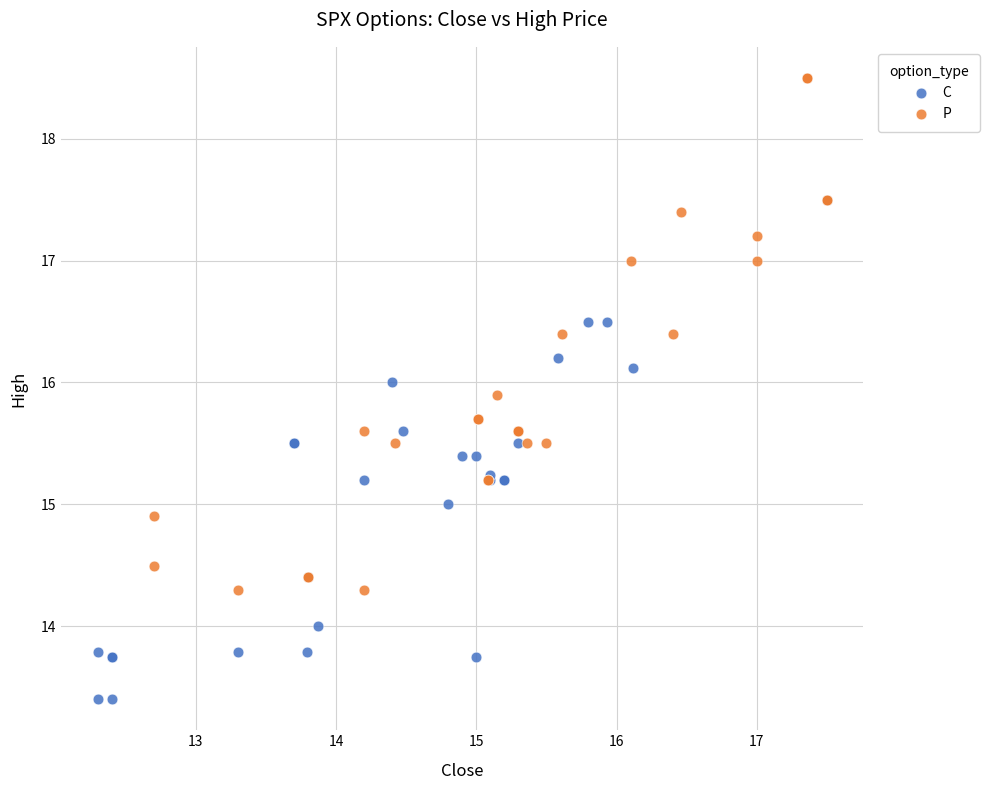

Which series reaches the maximum Y coordinate?

P